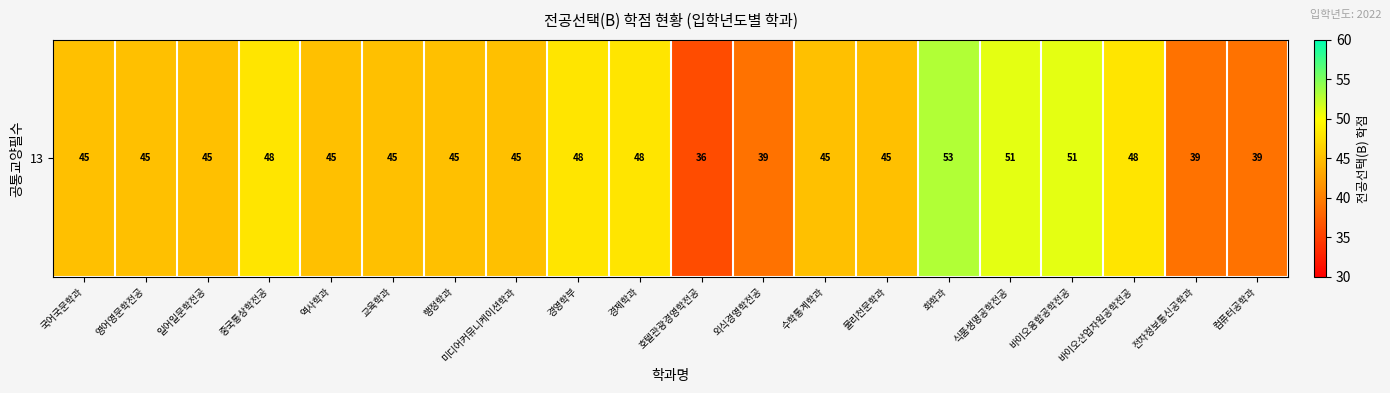

The value at 컴퓨터공학과 is 9. True or false?

False